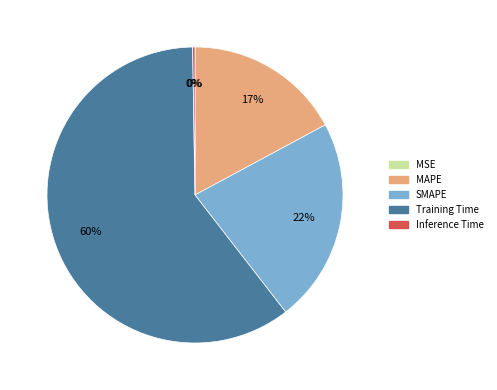

Is the sum of SMAPE and Training Time greater than half?

Yes